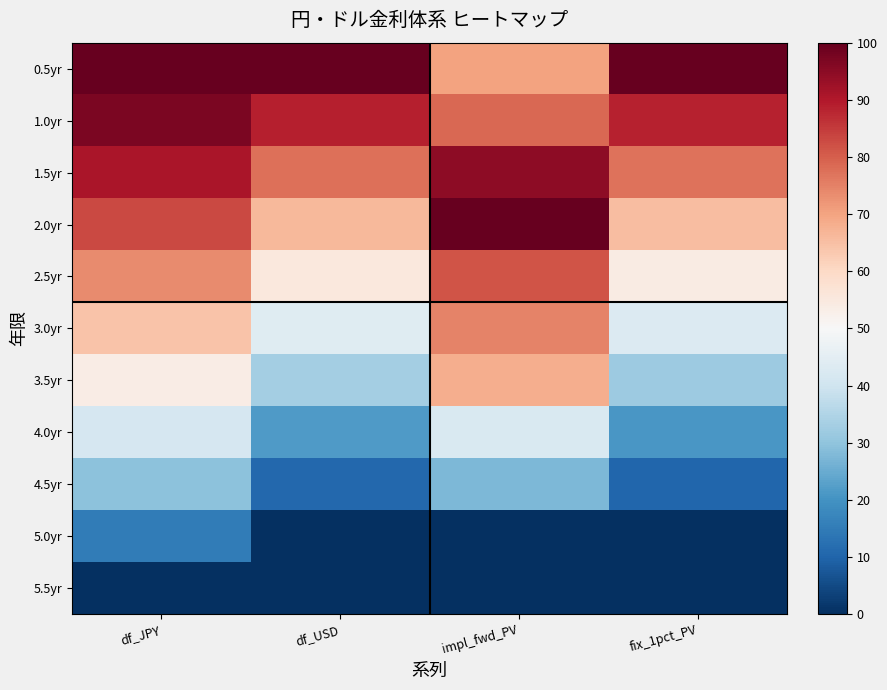

Reading right to left, what are all the values shown in this chart?

0.5yr: fix_1pct_PV=100.0	impl_fwd_PV=70.0	df_USD=100.0	df_JPY=100.0
1.0yr: fix_1pct_PV=88.5	impl_fwd_PV=78.6	df_USD=88.8	df_JPY=97.0
1.5yr: fix_1pct_PV=77.0	impl_fwd_PV=94.7	df_USD=77.6	df_JPY=90.9
2.0yr: fix_1pct_PV=65.5	impl_fwd_PV=100.0	df_USD=66.3	df_JPY=83.1
2.5yr: fix_1pct_PV=54.2	impl_fwd_PV=81.3	df_USD=55.1	df_JPY=73.7
3.0yr: fix_1pct_PV=43.0	impl_fwd_PV=75.0	df_USD=44.0	df_JPY=64.4
3.5yr: fix_1pct_PV=31.9	impl_fwd_PV=68.2	df_USD=32.9	df_JPY=53.9
4.0yr: fix_1pct_PV=21.1	impl_fwd_PV=42.3	df_USD=21.8	df_JPY=41.6
4.5yr: fix_1pct_PV=10.4	impl_fwd_PV=27.7	df_USD=10.9	df_JPY=29.5
5.0yr: fix_1pct_PV=0.0	impl_fwd_PV=0.0	df_USD=0.0	df_JPY=15.0
5.5yr: fix_1pct_PV=0.0	impl_fwd_PV=0.0	df_USD=0.0	df_JPY=0.0